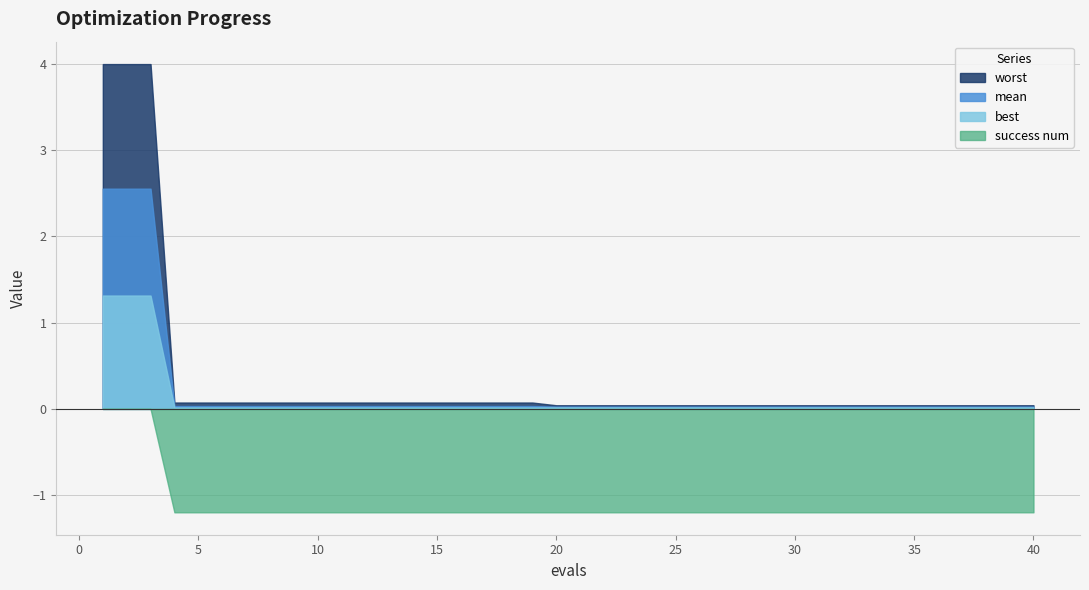

What is the spread (max minus min) of values at 30?

1.2